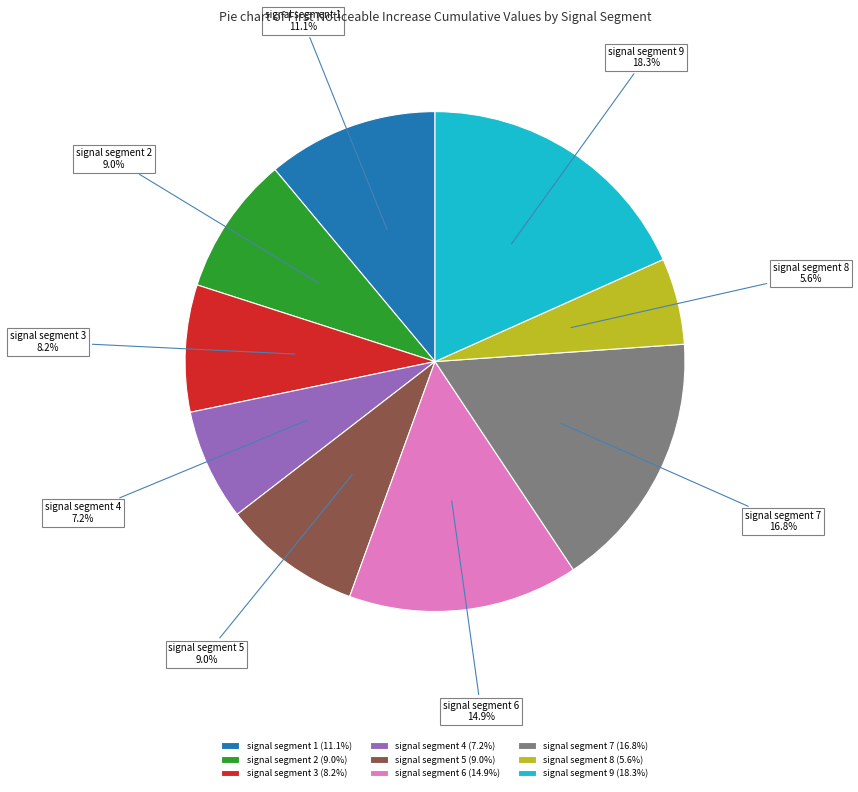

To the nearest percent, what portion does signal segment 9 represent?

18%